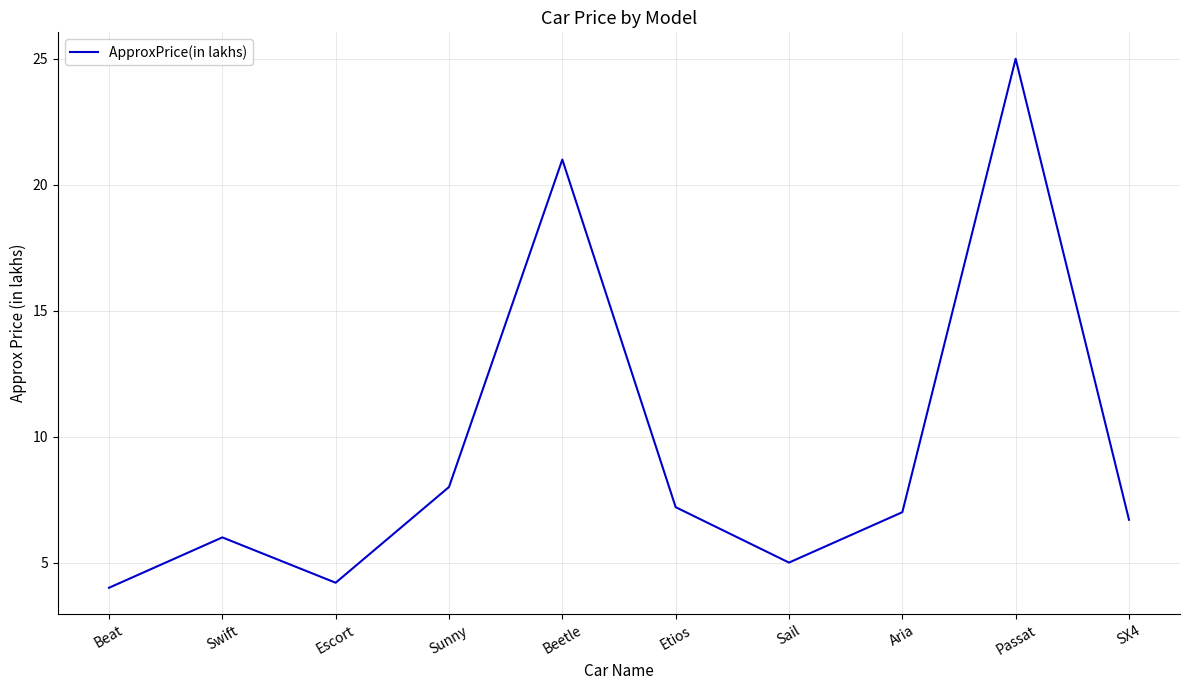

Rank the categories by value from lowest to highest.

Beat, Escort, Sail, Swift, SX4, Aria, Etios, Sunny, Beetle, Passat